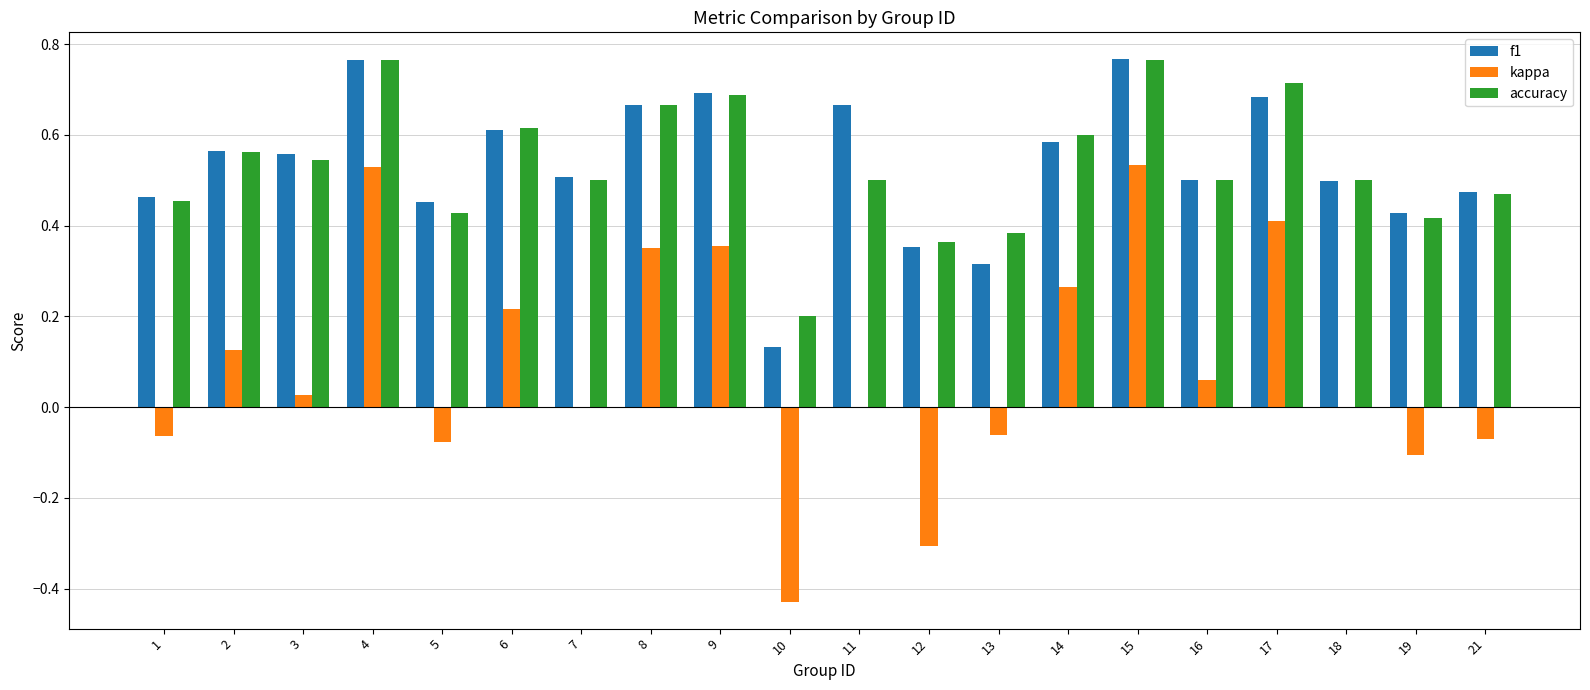

Are the bars grouped side by side (vs. stacked)?

Yes